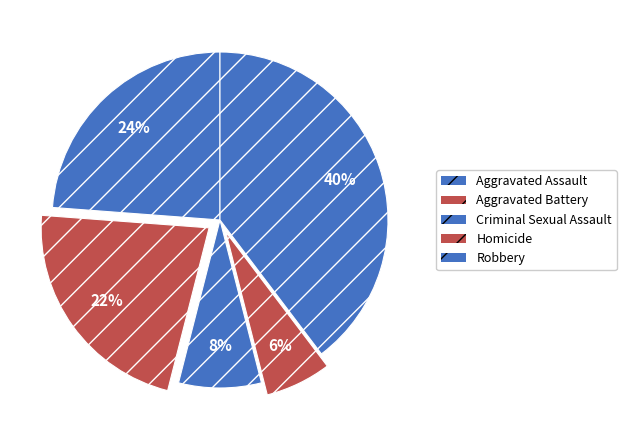

To the nearest percent, what percentage of the pie is Robbery?

40%